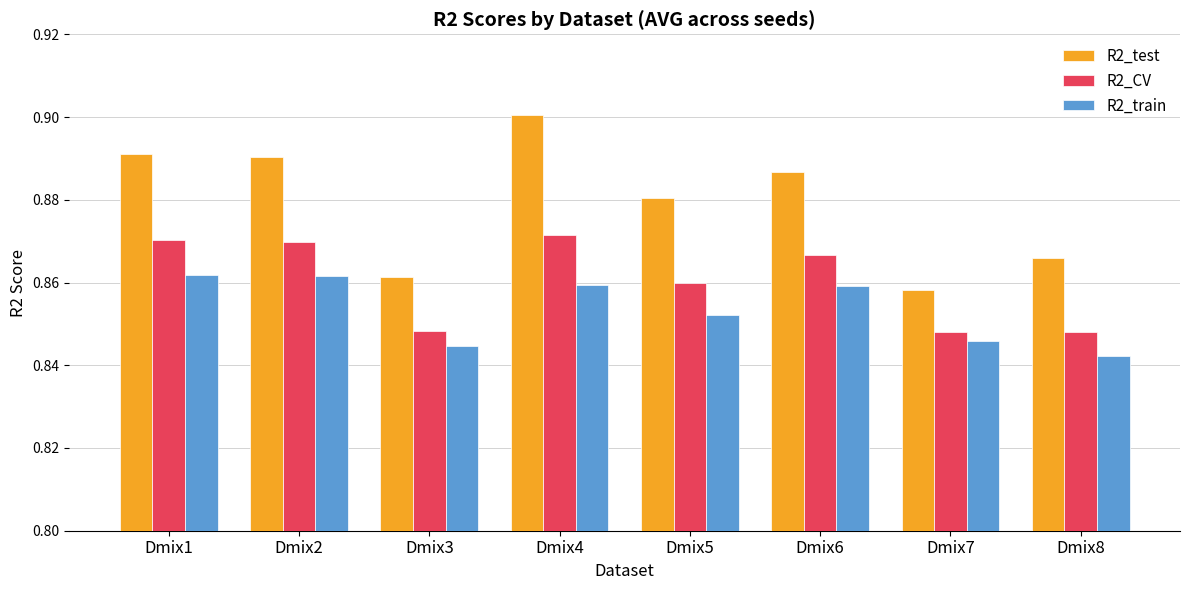

What is the sum of all R2_train values?

6.8